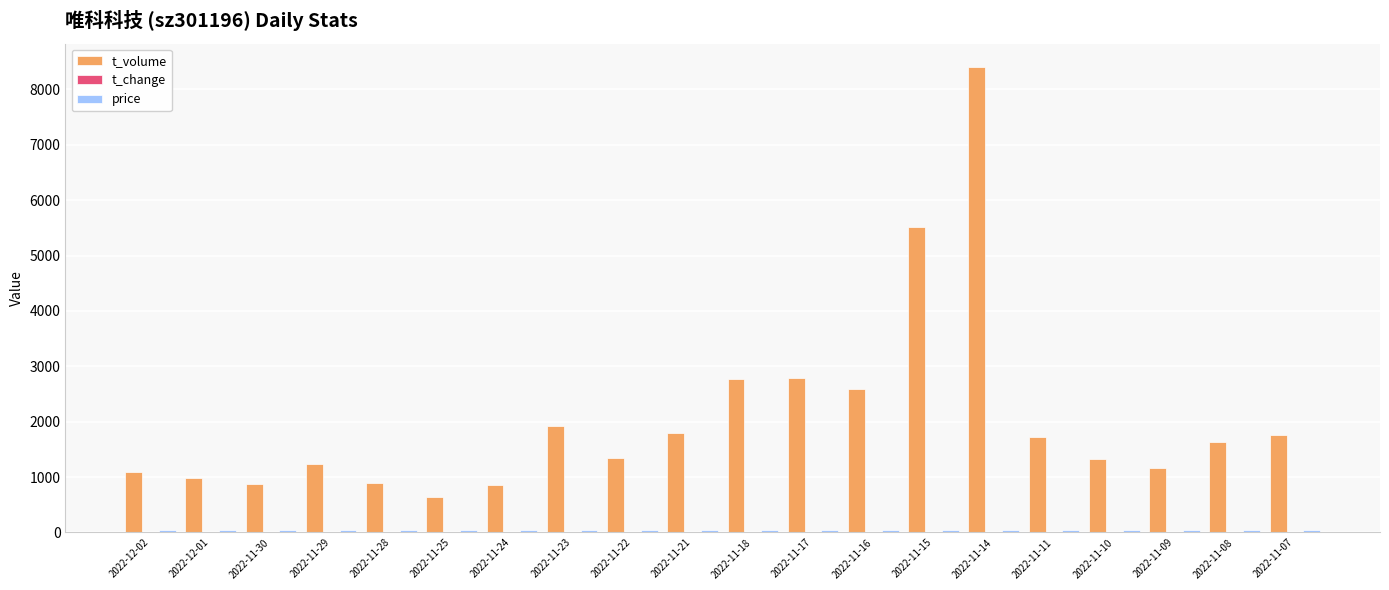

Which category has the highest value in the t_volume series?

2022-11-14